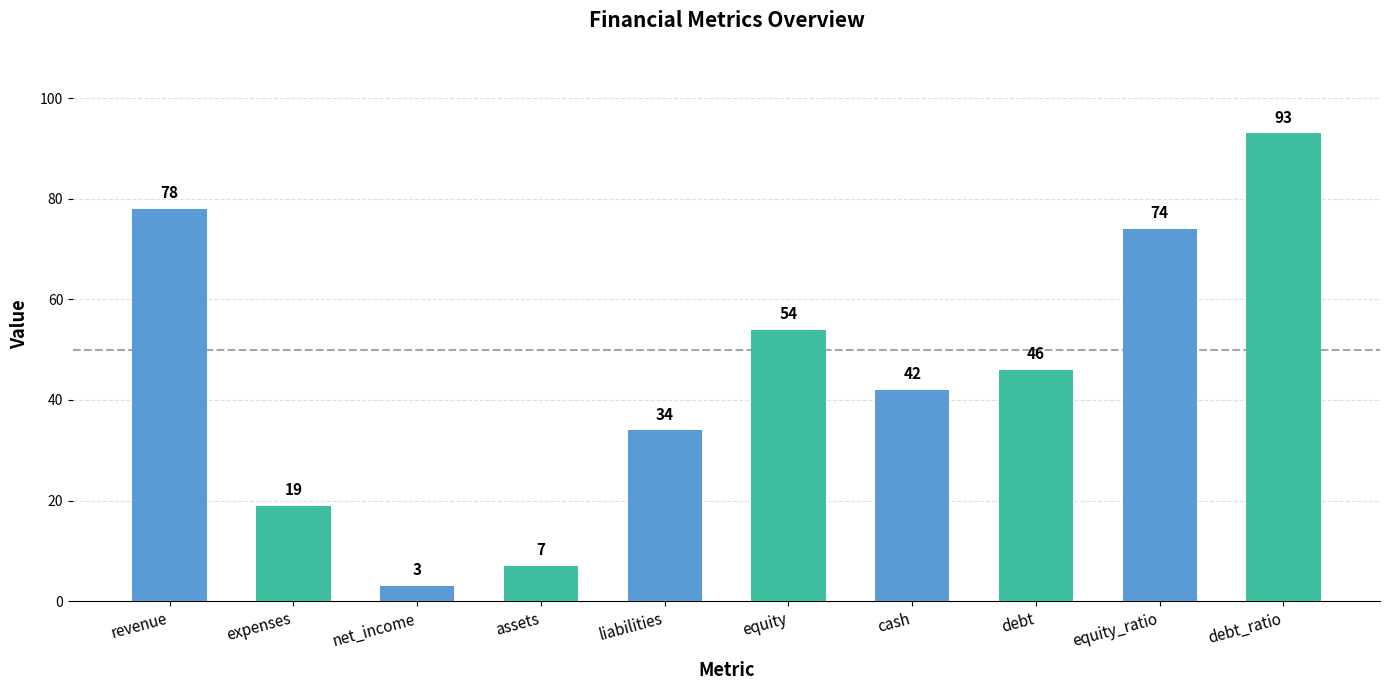

Does the chart contain stacked bars?

No